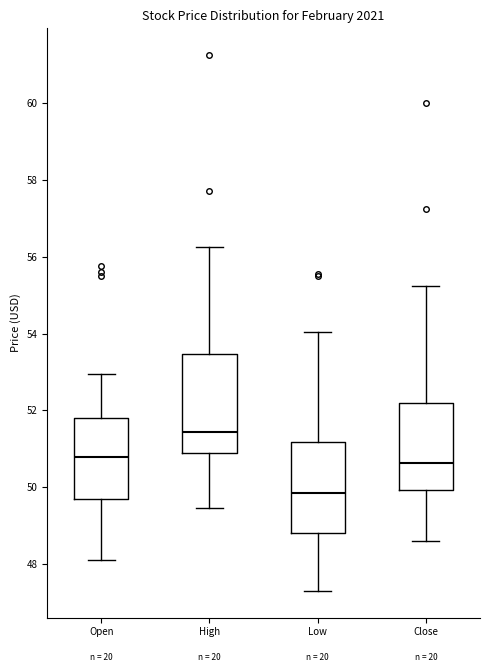

Reading left to right, read every box against the y-axis: the position of its median line, the range the box covers, and the ends of its whiskers. The values are not printed on the chart, so give them approximately, as read against the axis.

Open: median 50.8, box 49.6 to 51.8, whiskers 48.0 to 53.0
High: median 51.4, box 51.0 to 53.4, whiskers 49.4 to 56.2
Low: median 49.8, box 48.8 to 51.2, whiskers 47.2 to 54.0
Close: median 50.6, box 50.0 to 52.2, whiskers 48.6 to 55.2